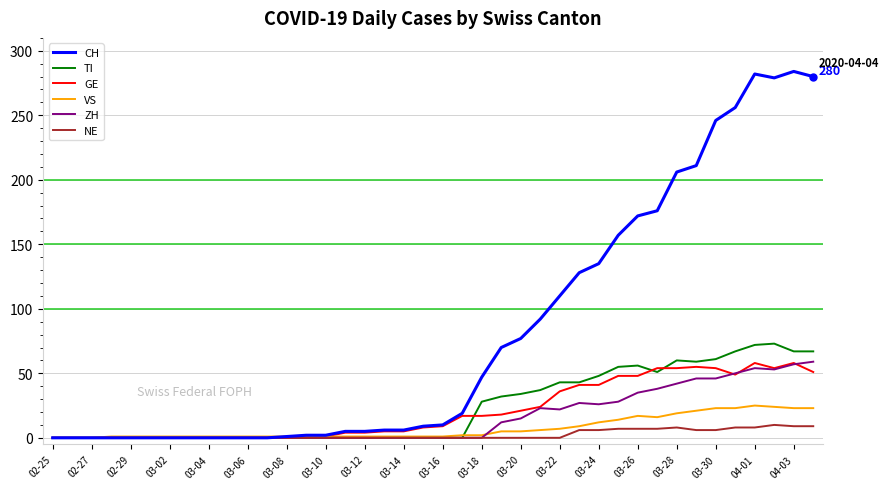

Which series has the largest range (max minus min)?

CH